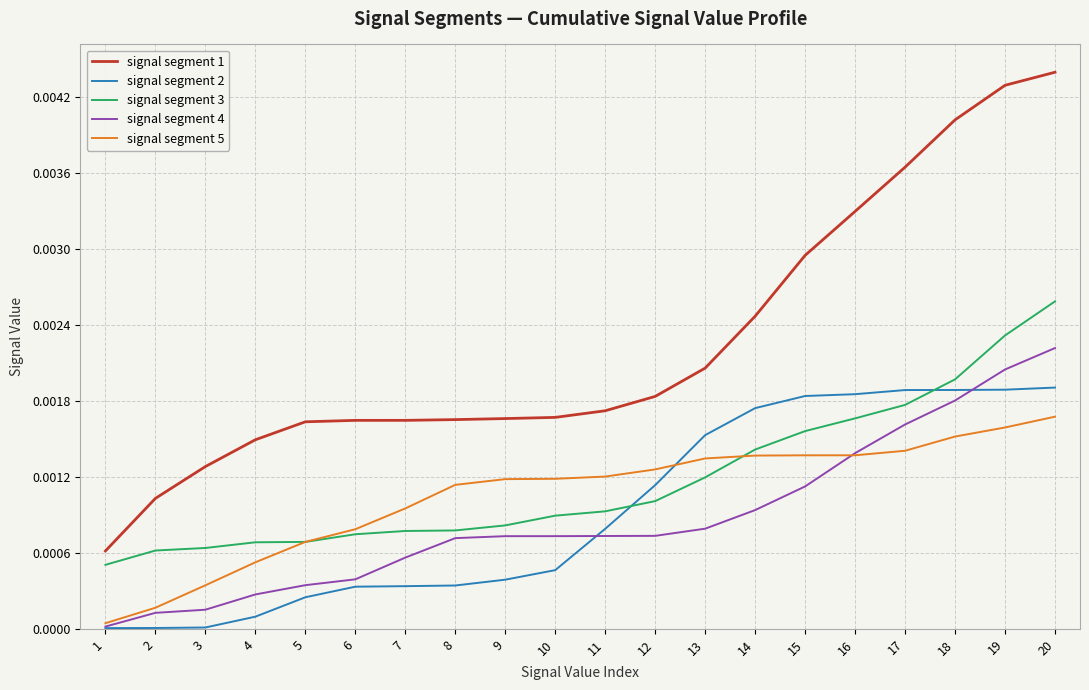

At which label does signal segment 4 reach its peak?

20